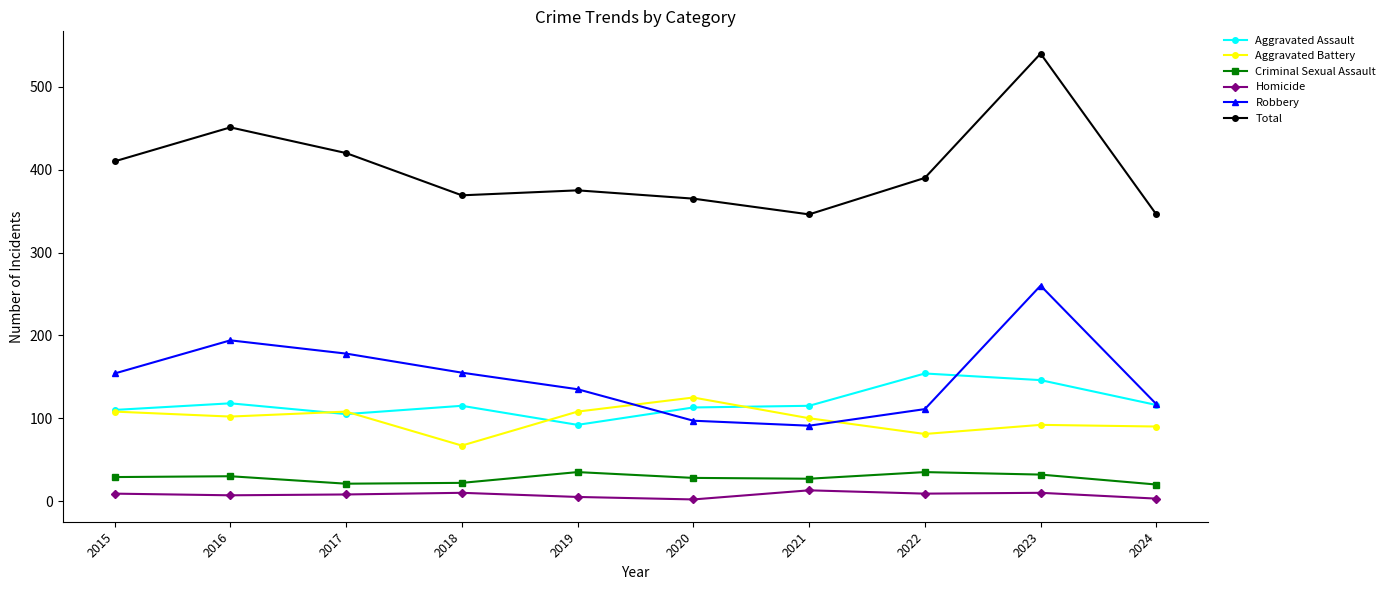

Which series has the largest range (max minus min)?

Total